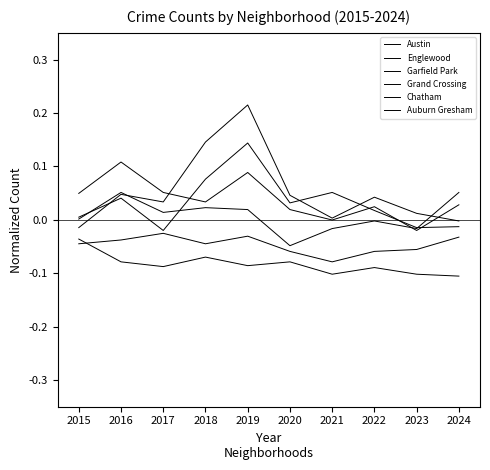

Is this an area chart (filled region under the line)?

No